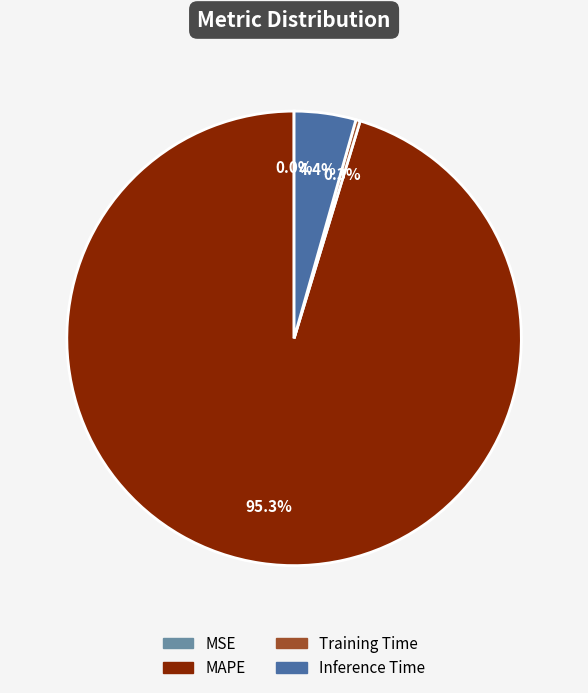

Which category has the biggest portion of the pie?

MAPE